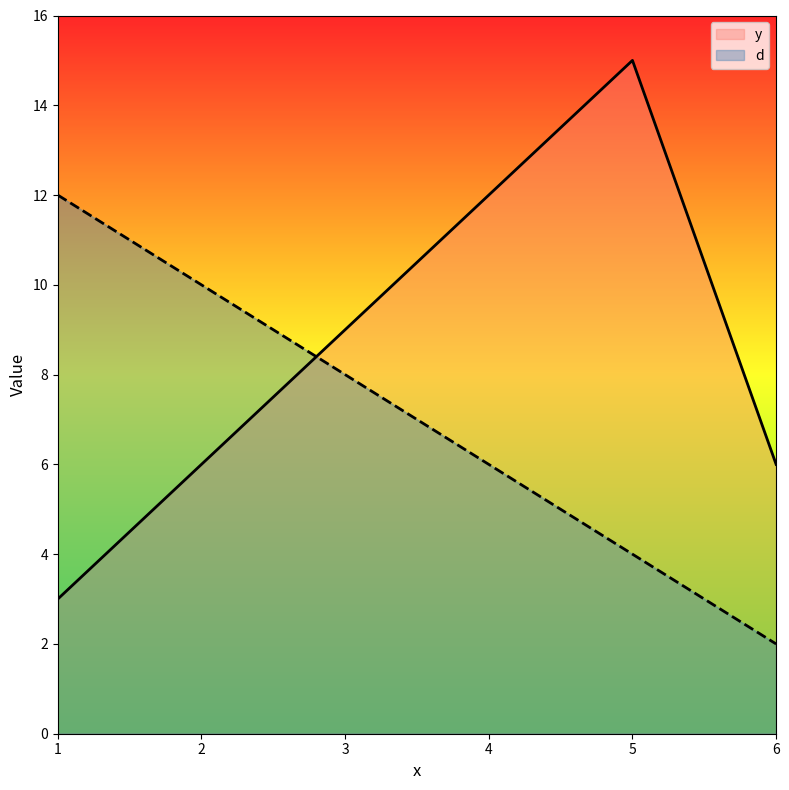

Which series has the largest total across all categories?

y